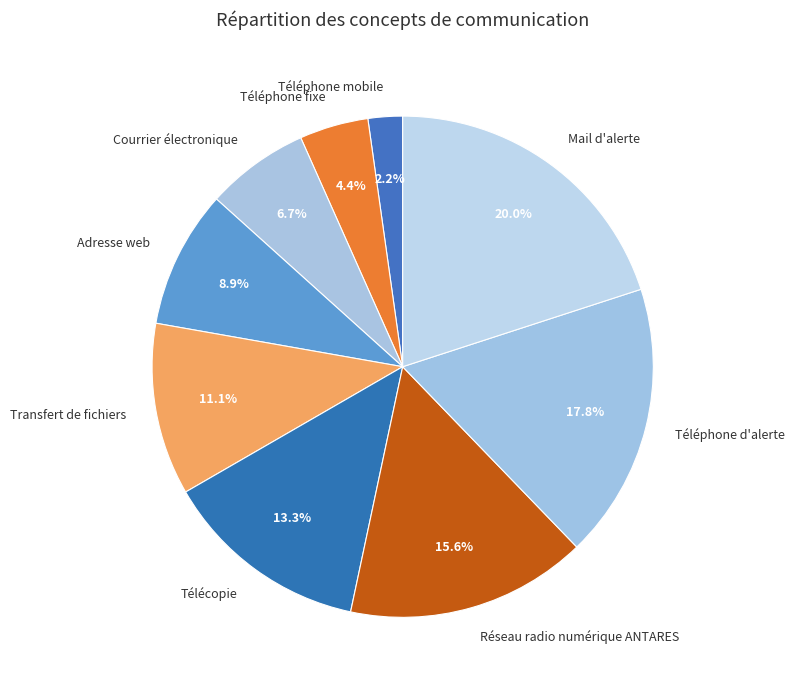

What is the ratio of the value at Courrier électronique to the value at Télécopie?

0.5